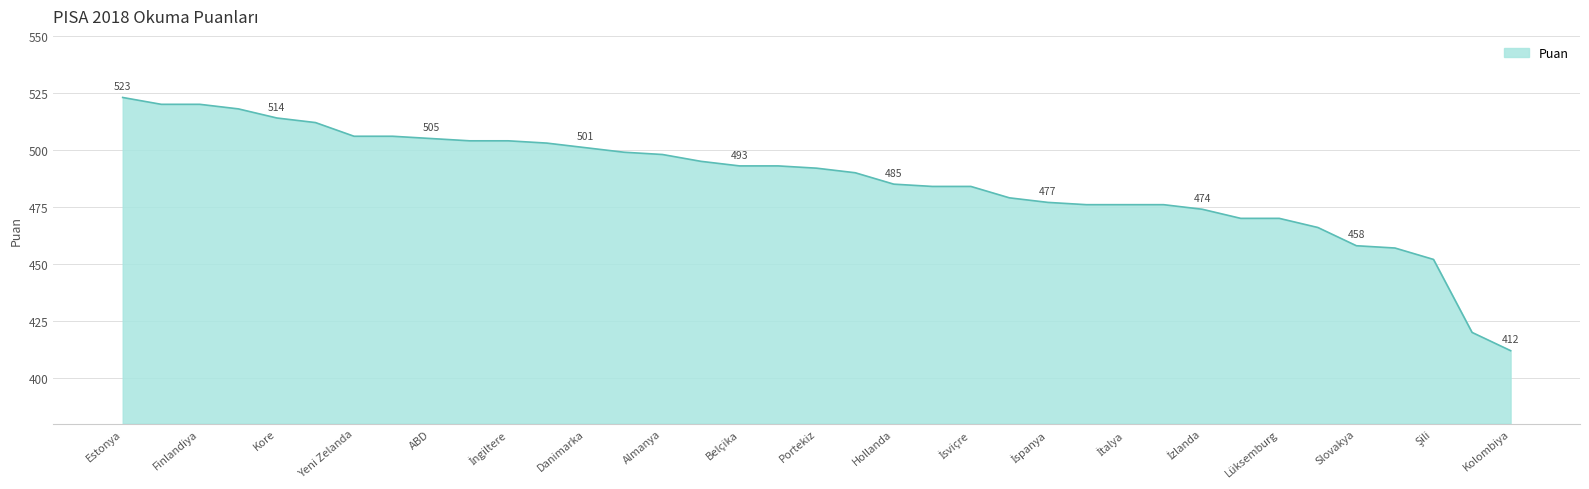

What is the average value?

487